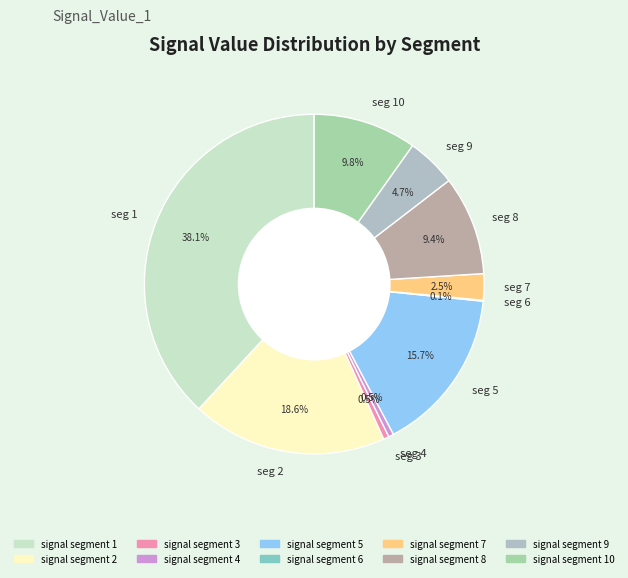

Between seg 7 and seg 1, which is larger?

seg 1